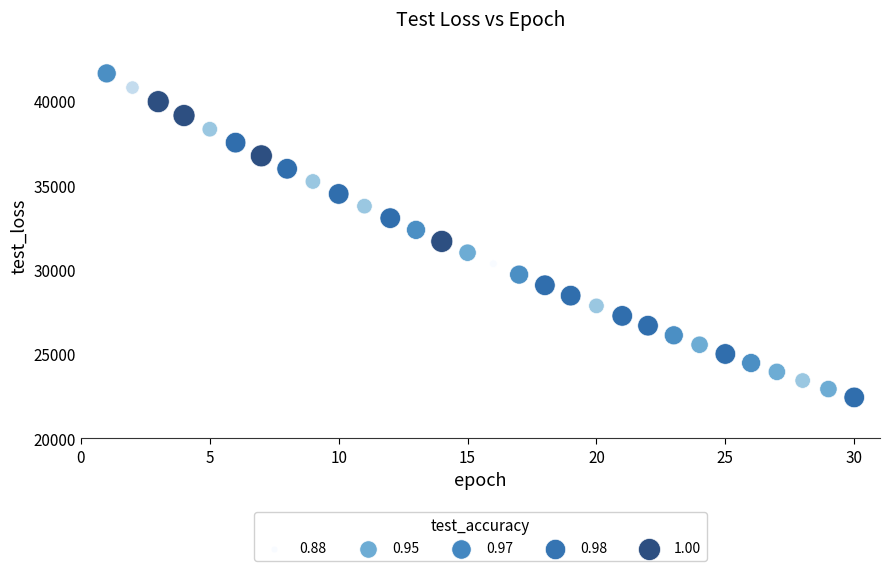

What is the range of Y values (max minus min)?

19210.9